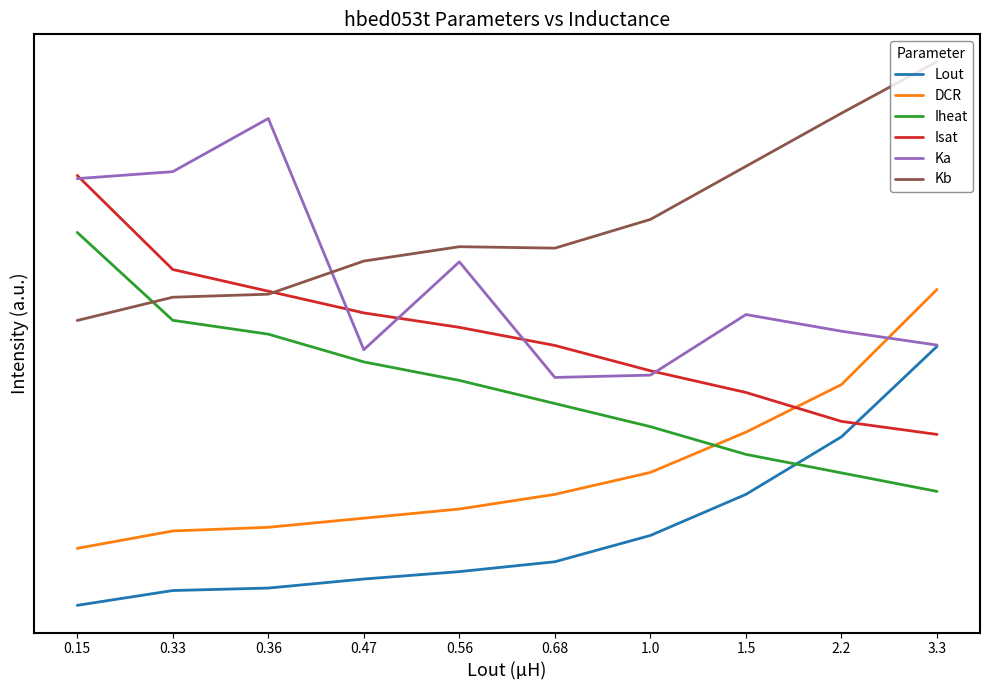

Reading left to right, list all the values displayed in this chart.

Lout: 0.0	0.1	0.1	0.1	0.1	0.2	0.3	0.4	0.7	1.0
DCR: 0.2	0.3	0.3	0.3	0.4	0.4	0.5	0.7	0.9	1.2
Iheat: 1.4	1.1	1.0	0.9	0.9	0.8	0.7	0.6	0.5	0.4
Isat: 1.7	1.3	1.2	1.1	1.1	1.0	0.9	0.8	0.7	0.7
Ka: 1.6	1.7	1.9	1.0	1.3	0.9	0.9	1.1	1.1	1.0
Kb: 1.1	1.2	1.2	1.3	1.4	1.4	1.5	1.7	1.9	2.1